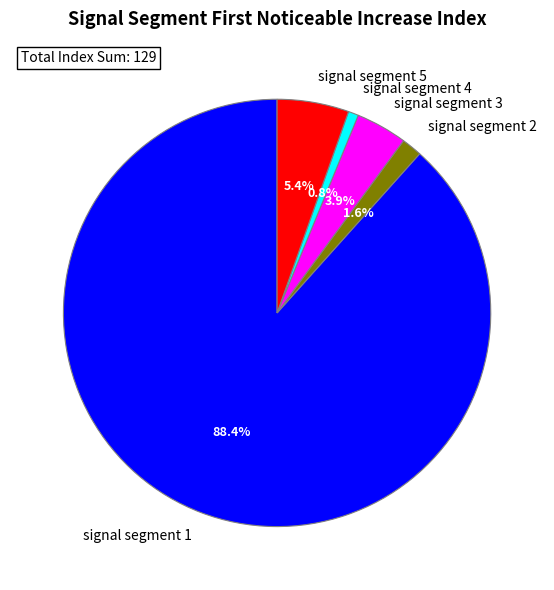

Rank the categories by value from highest to lowest.

signal segment 1, signal segment 5, signal segment 3, signal segment 2, signal segment 4